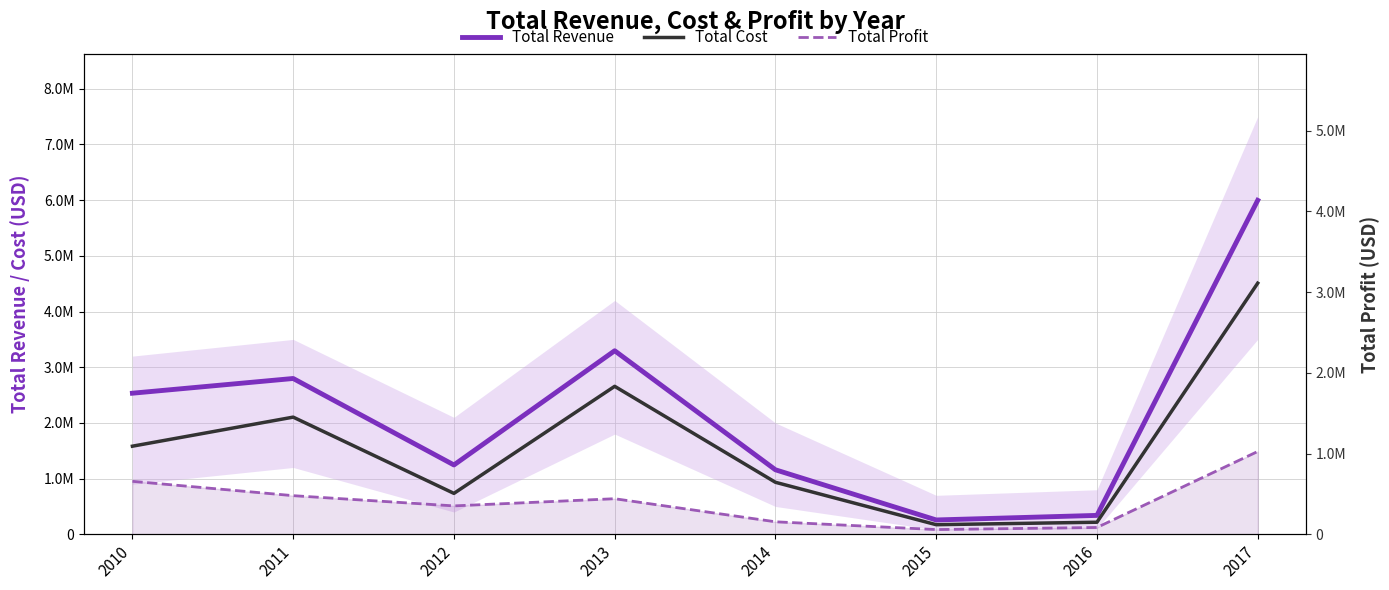

What is the spread (max minus min) of values at 2017?

4509794.0